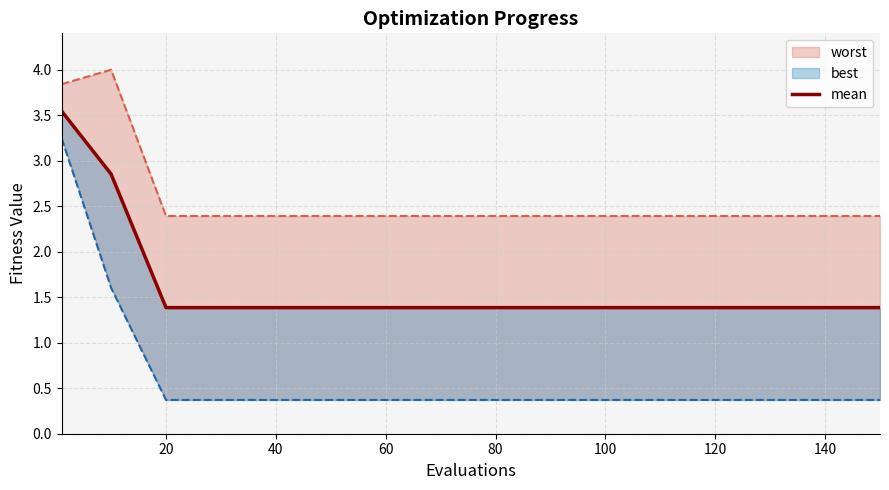

True or false: the data shows 1.4 at 20.

True